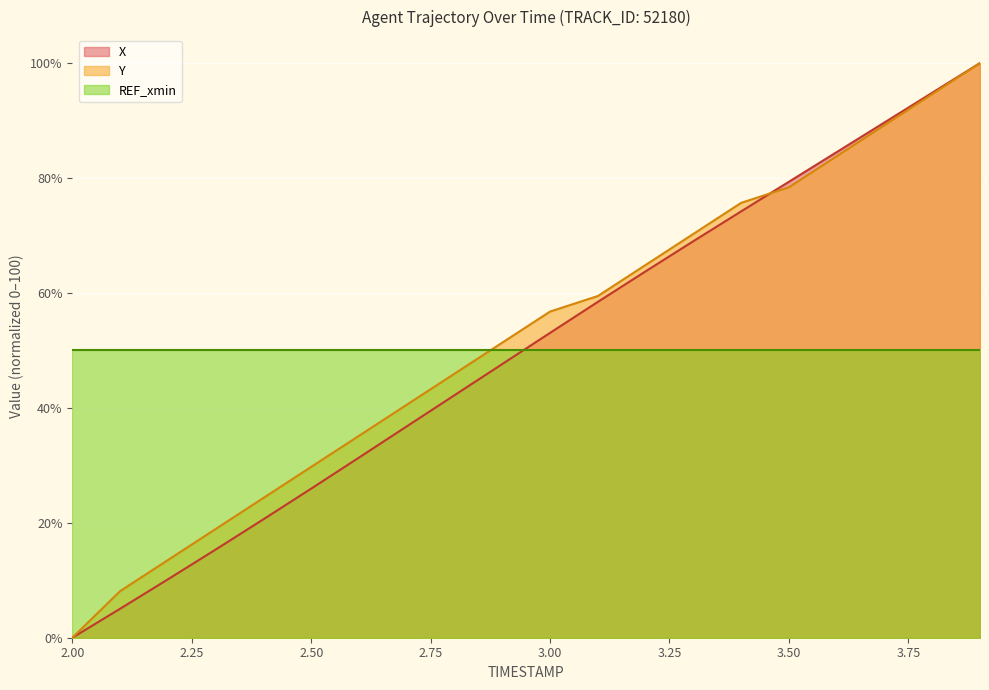

After their last crossing, which series has the higher values: X or Y?

X